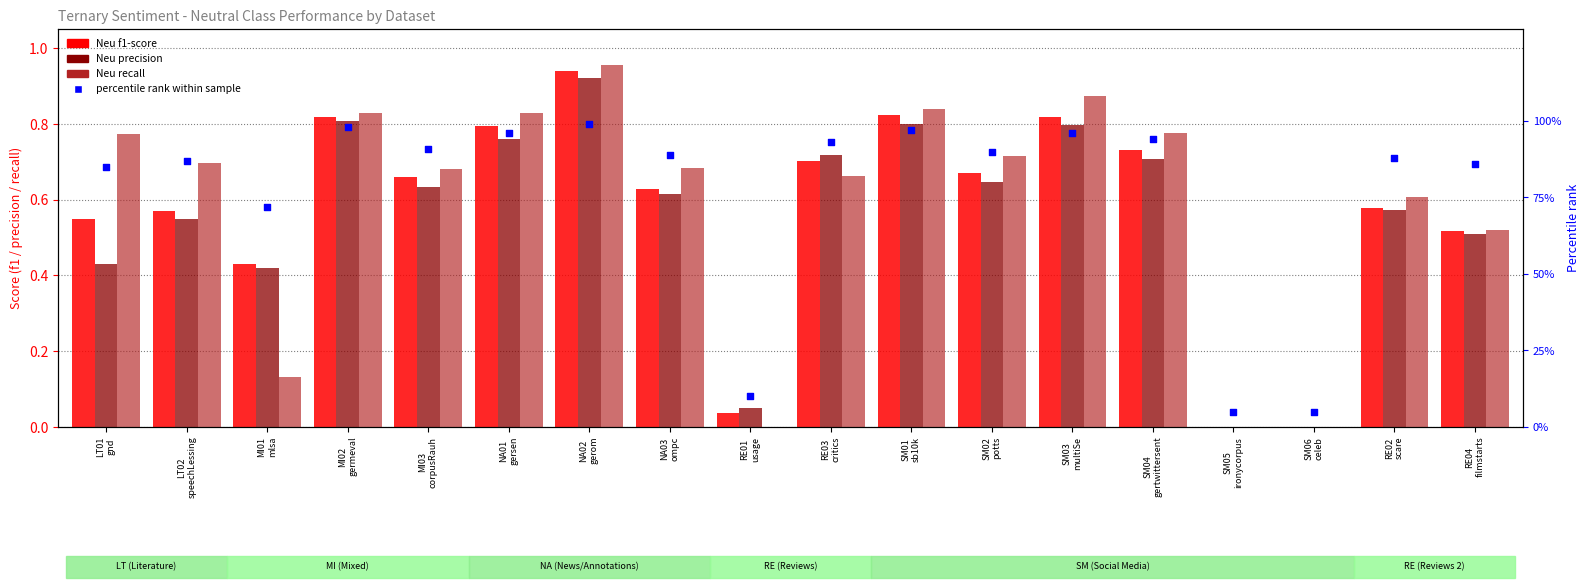

At which category is the sum across all series the highest?

NA02
gerom